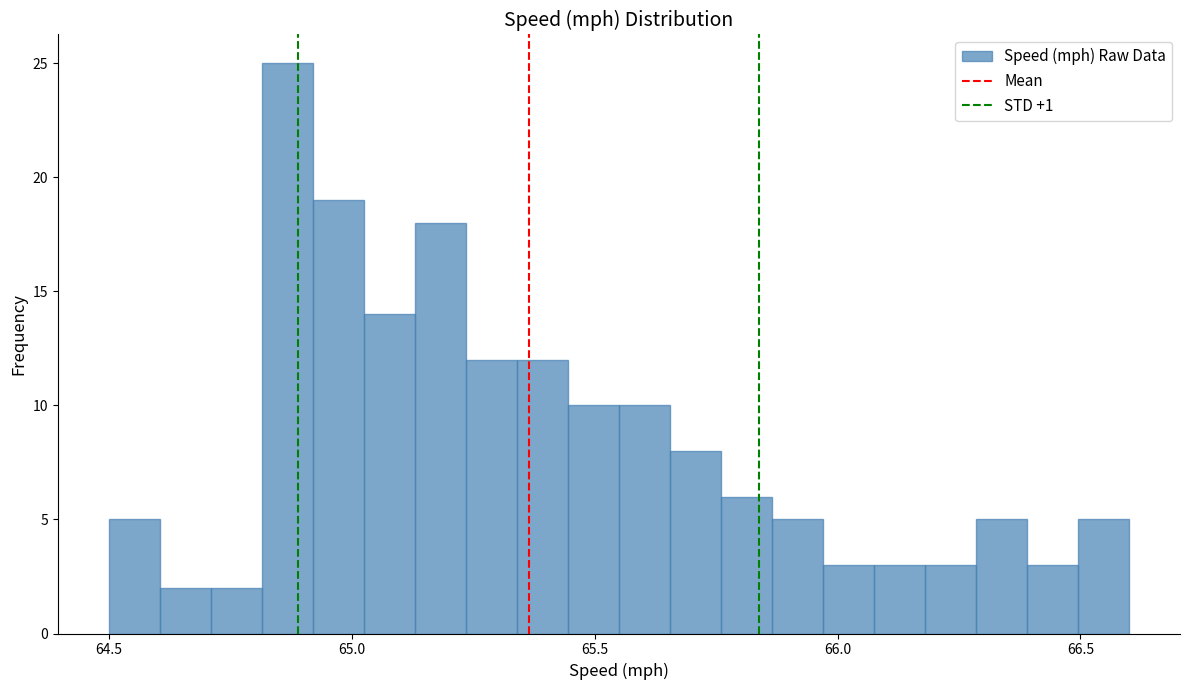

Read against the x-axis, roughly where is the centre of the tallest bar?

64.85